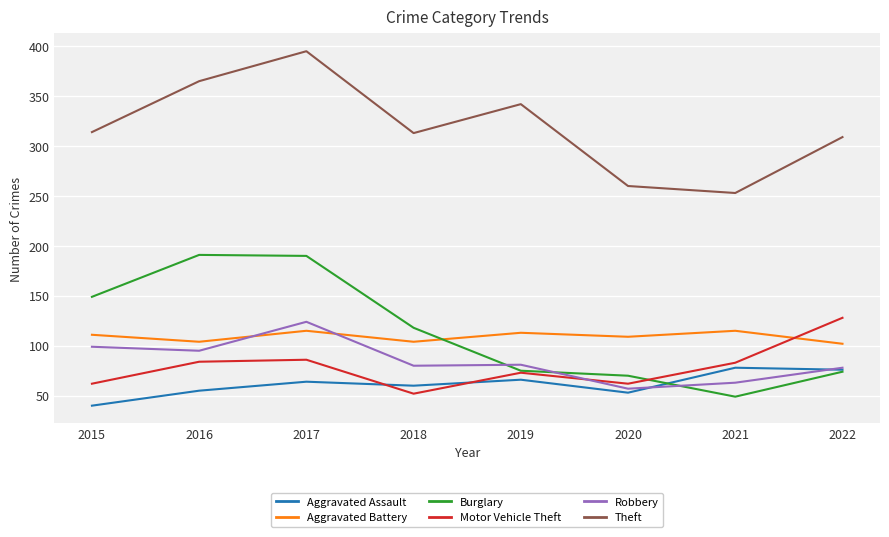

Read the Aggravated Assault value at 2015.

40